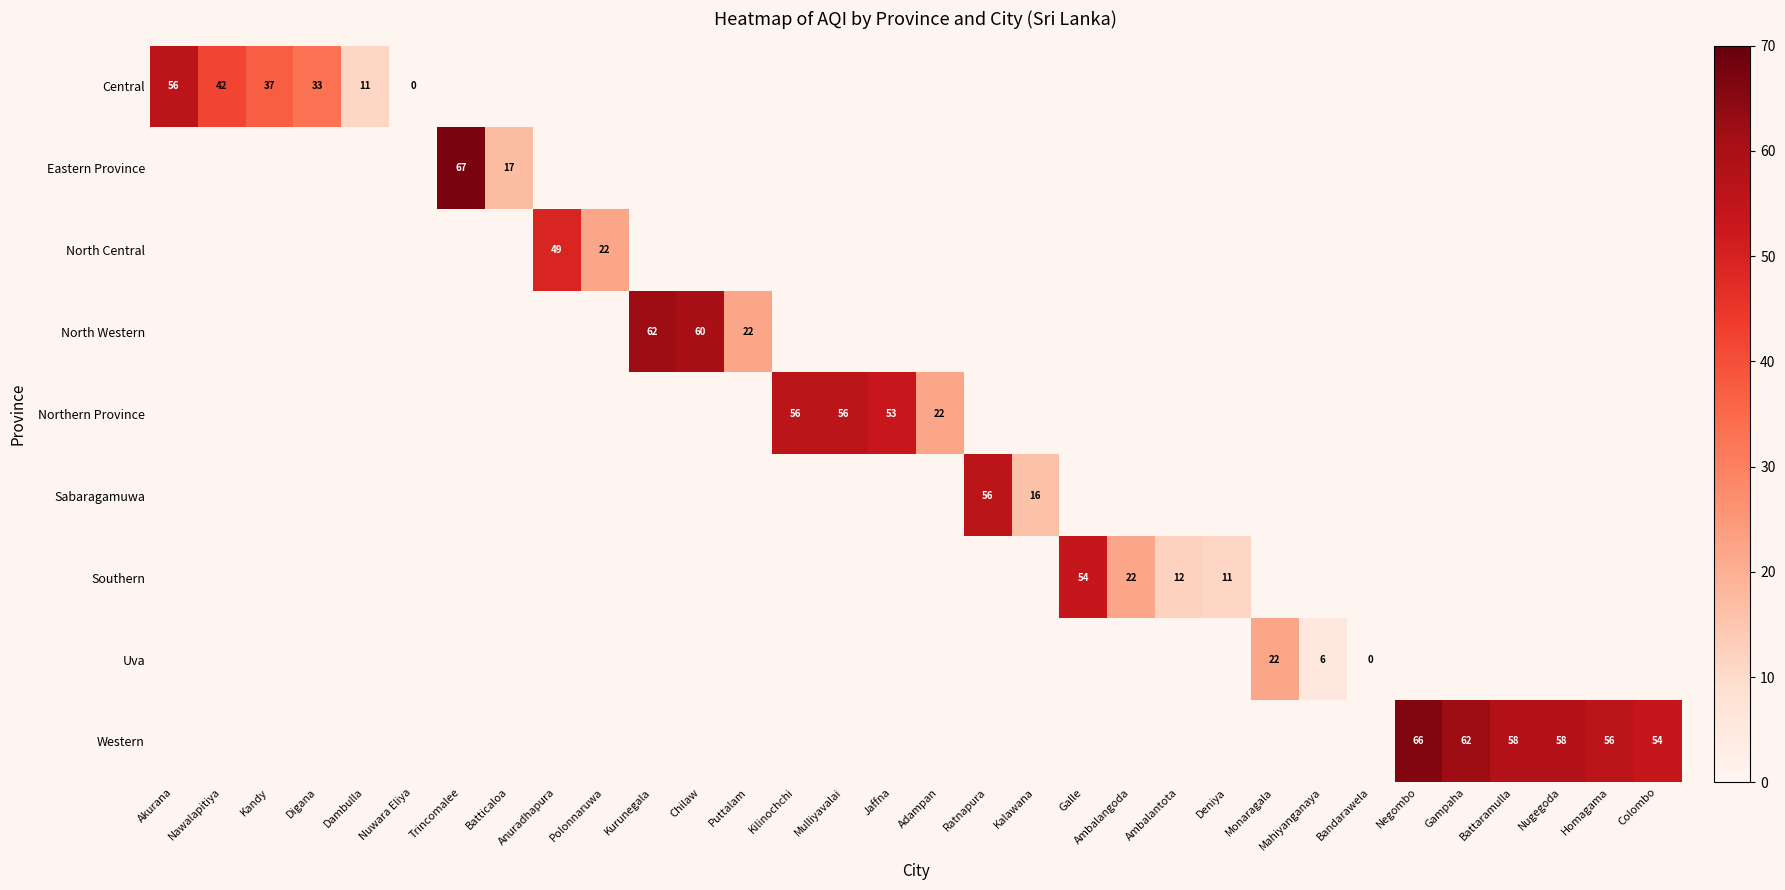

How many series are shown in this chart?

9